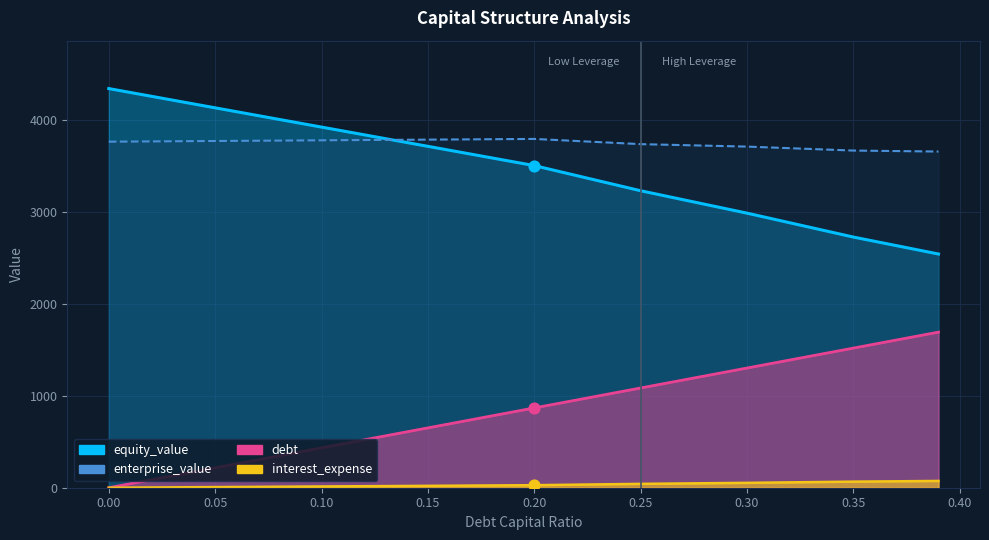

Which series has the largest total across all categories?

enterprise_value